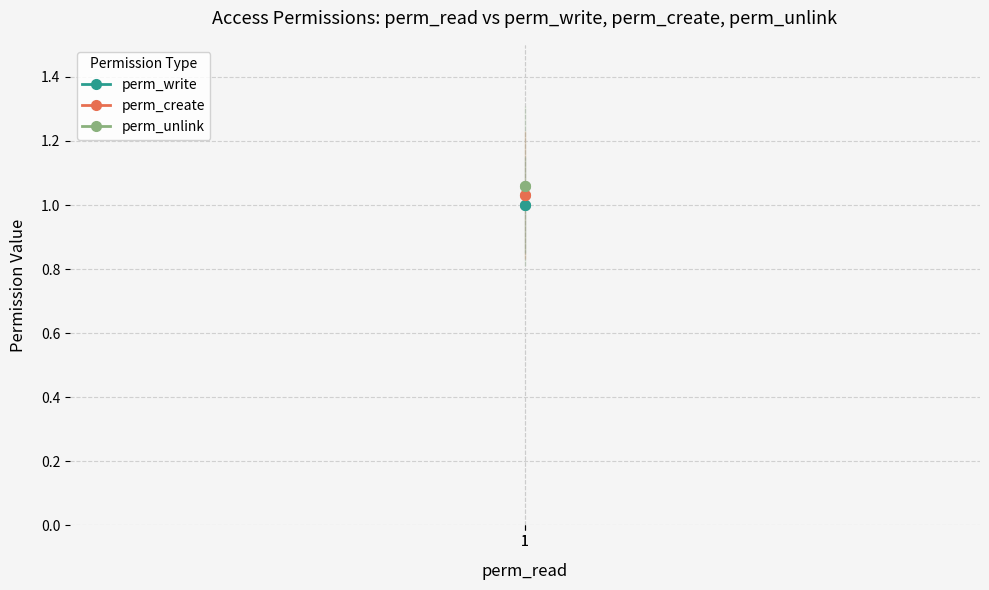

What is the value of the perm_create point at the 1st from the left?

1.0